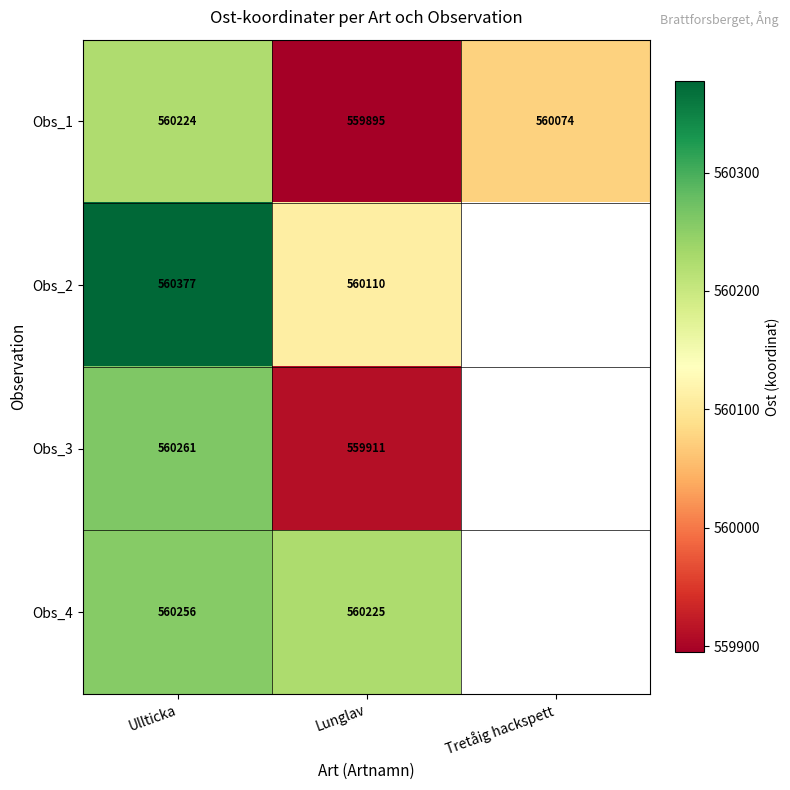

How many Obs_1 values are between 559895 and 560224?

3